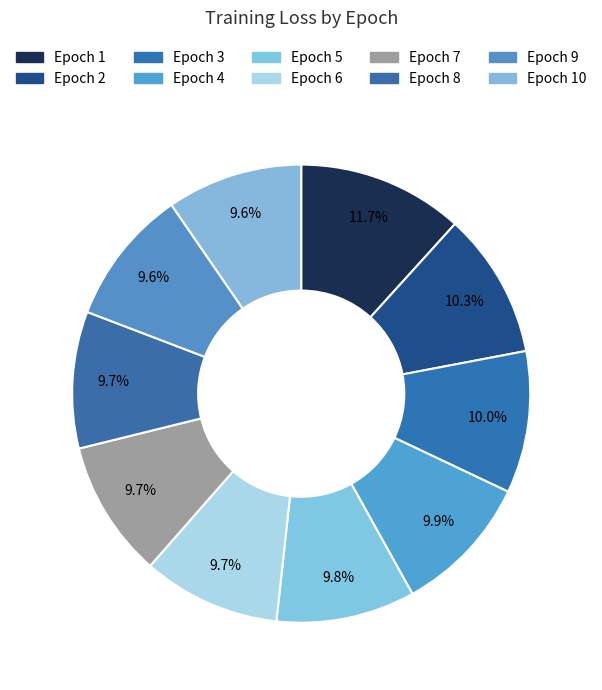

What percentage is the Epoch 4 slice, to the nearest percent?

10%